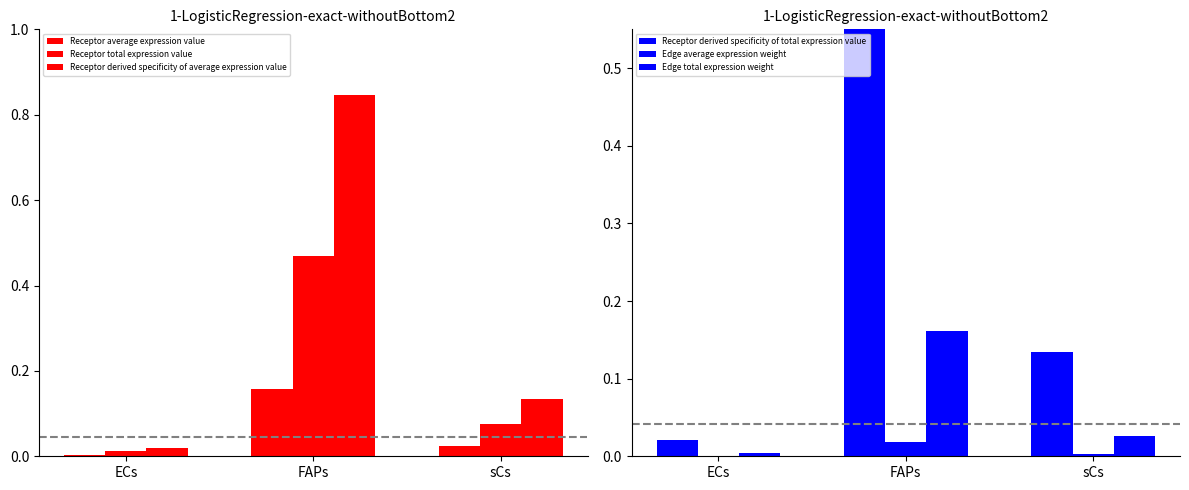

List the series in order of their peak value, highest first.

Receptor derived specificity of total expression value, Receptor derived specificity of average expression value, Receptor total expression value, Edge total expression weight, Receptor average expression value, Edge average expression weight